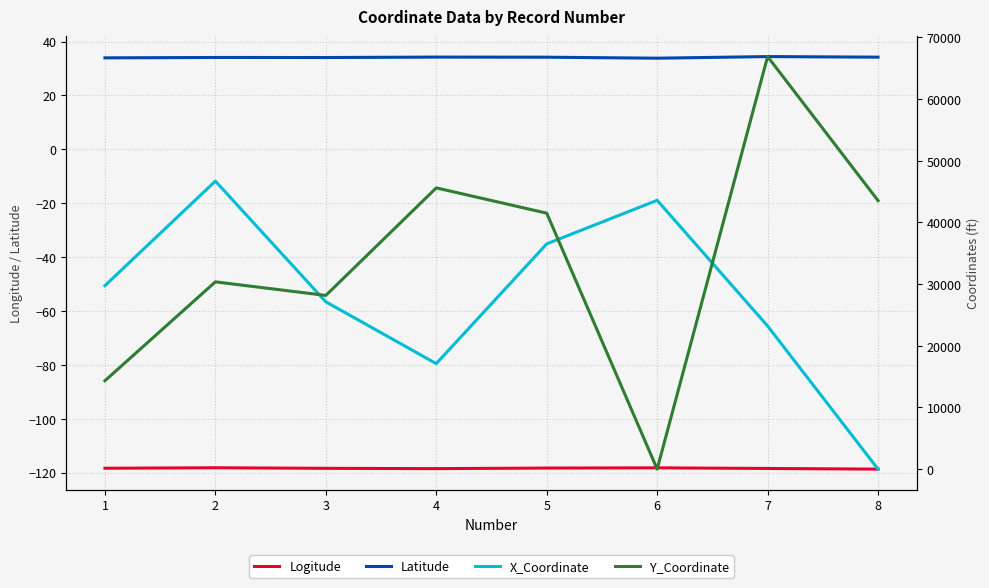

Which category has the lowest value across all series?

8